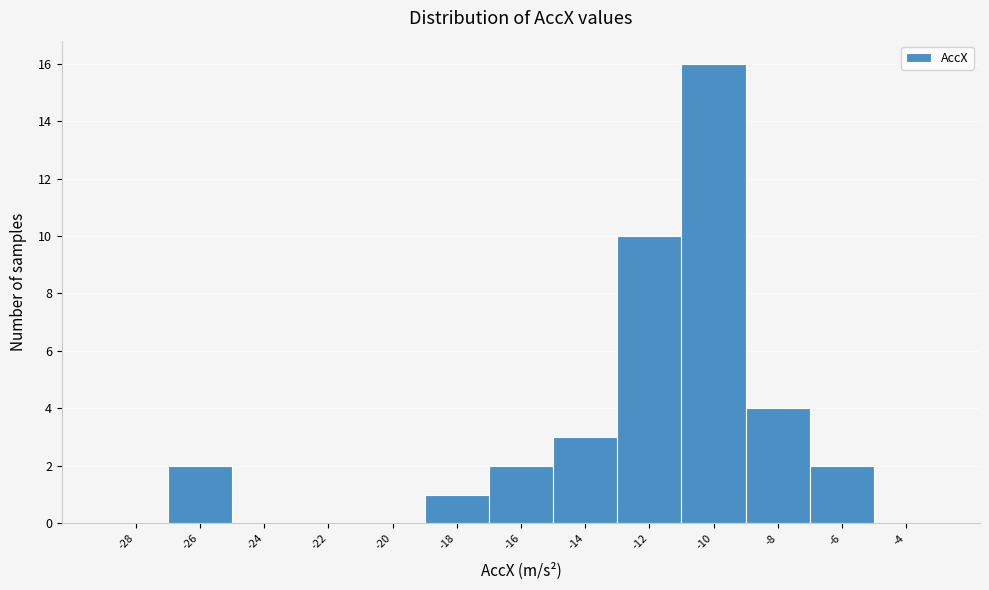

Reading right to left, list all the values displayed in this chart.

-4=0	-6=2	-8=4	-10=16	-12=10	-14=3	-16=2	-18=1	-20=0	-22=0	-24=0	-26=2	-28=0